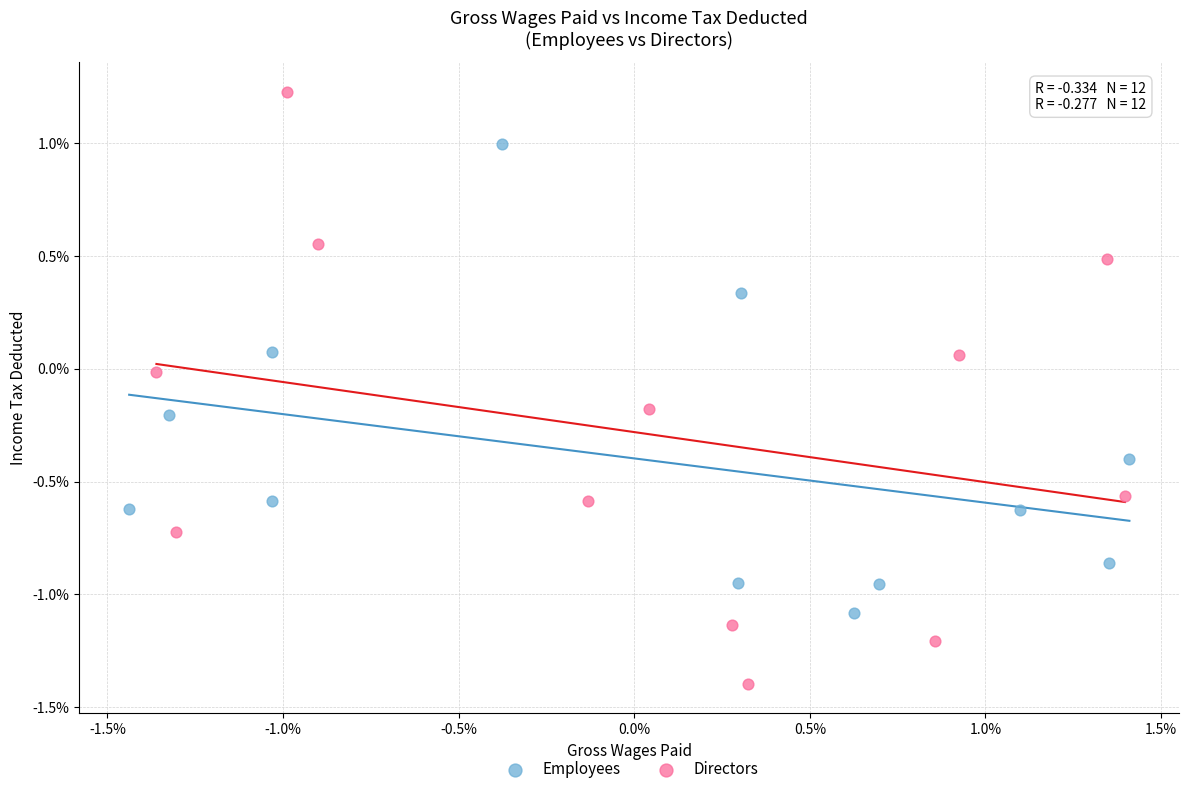

Which series reaches the maximum Y coordinate?

Directors